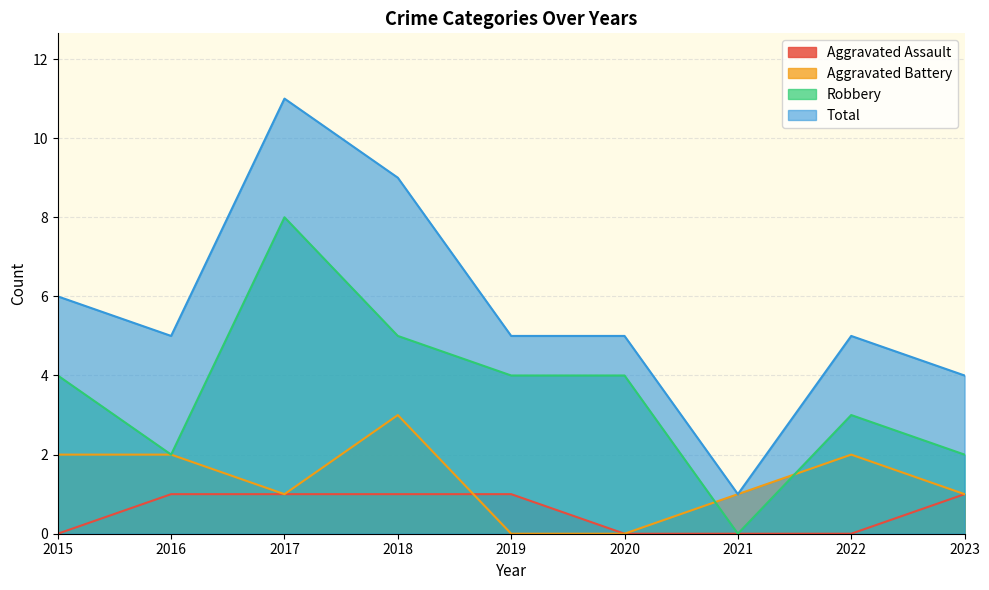

List the series in order of their peak value, highest first.

Total, Robbery, Aggravated Battery, Aggravated Assault